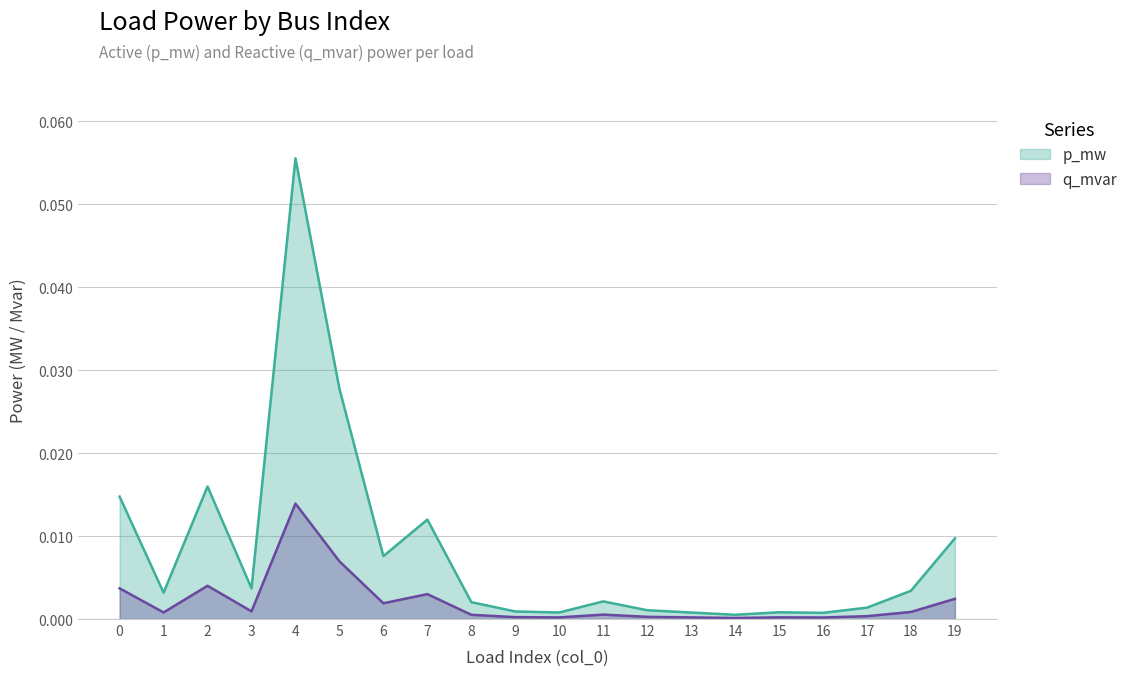

Reading left to right, extract all data points from this chart.

p_mw: 0=0.0	1=0.0	2=0.0	3=0.0	4=0.1	5=0.0	6=0.0	7=0.0	8=0.0	9=0.0	10=0.0	11=0.0	12=0.0	13=0.0	14=0.0	15=0.0	16=0.0	17=0.0	18=0.0	19=0.0
q_mvar: 0=0.0	1=0.0	2=0.0	3=0.0	4=0.0	5=0.0	6=0.0	7=0.0	8=0.0	9=0.0	10=0.0	11=0.0	12=0.0	13=0.0	14=0.0	15=0.0	16=0.0	17=0.0	18=0.0	19=0.0